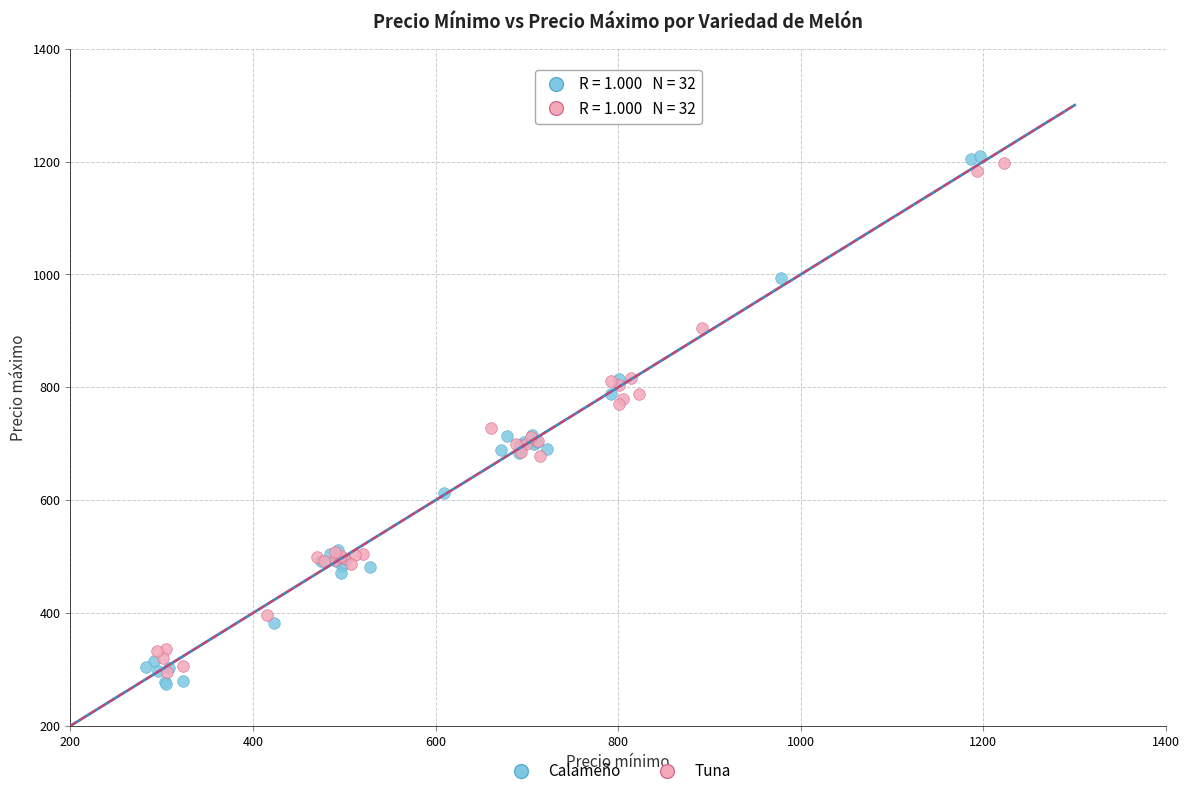

Which series has the widest spread of Y values?

Calameño